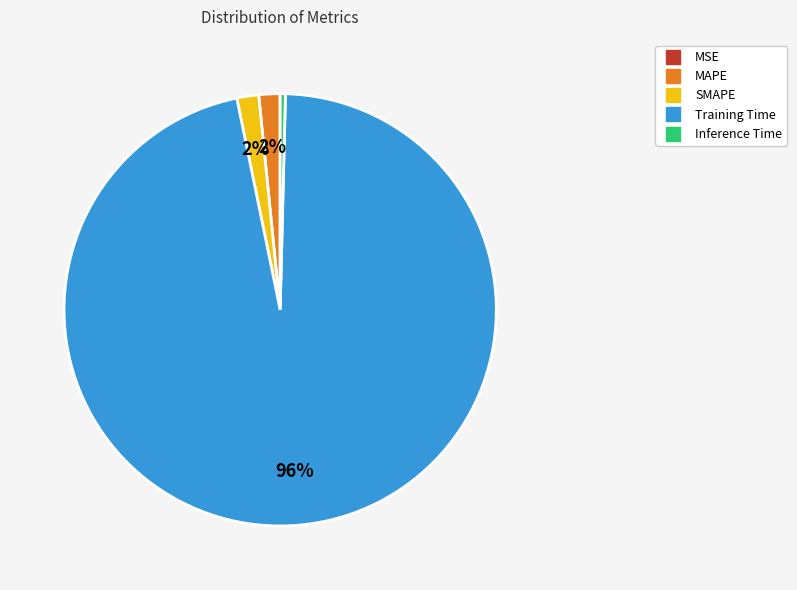

The SMAPE slice represents 2% of the pie. True or false?

True